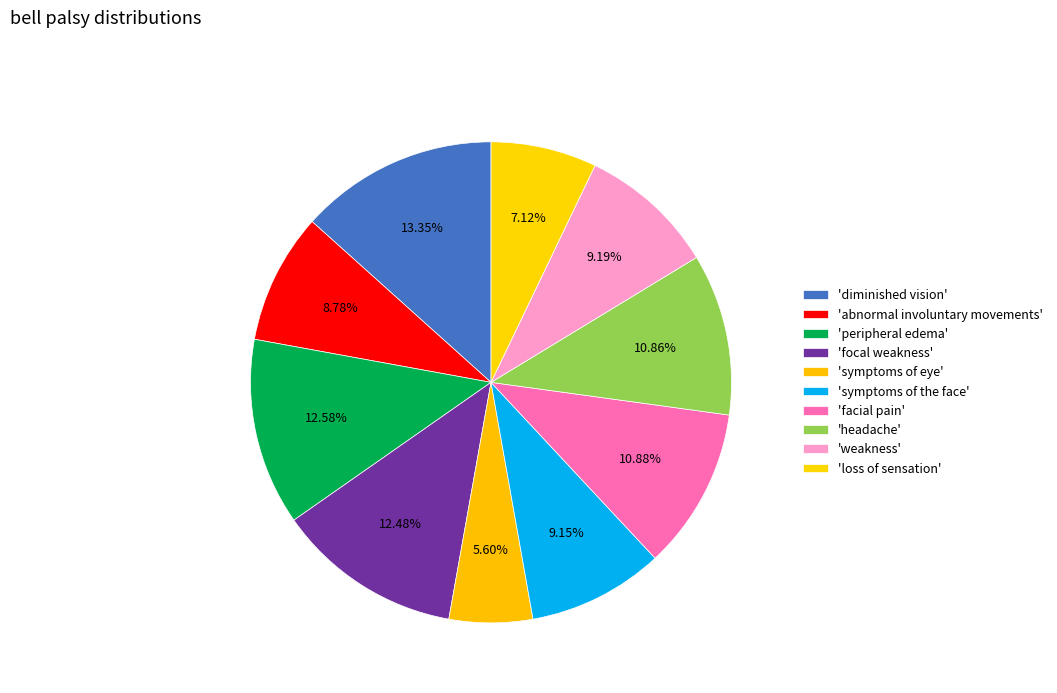

Count the number of slices in the pie.

10